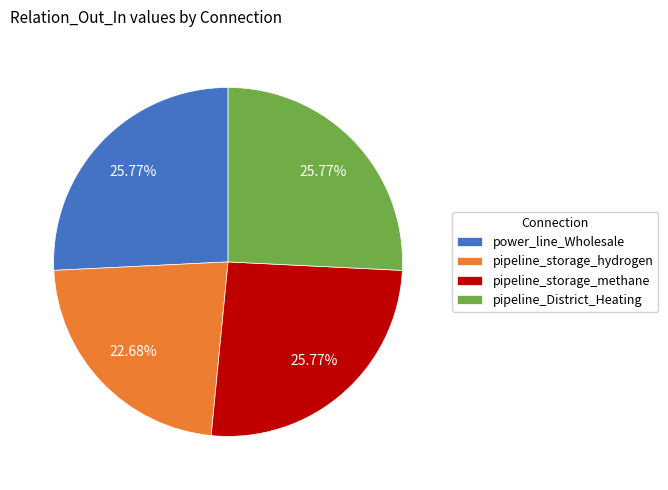

What is the smallest slice in the pie chart?

pipeline_storage_hydrogen